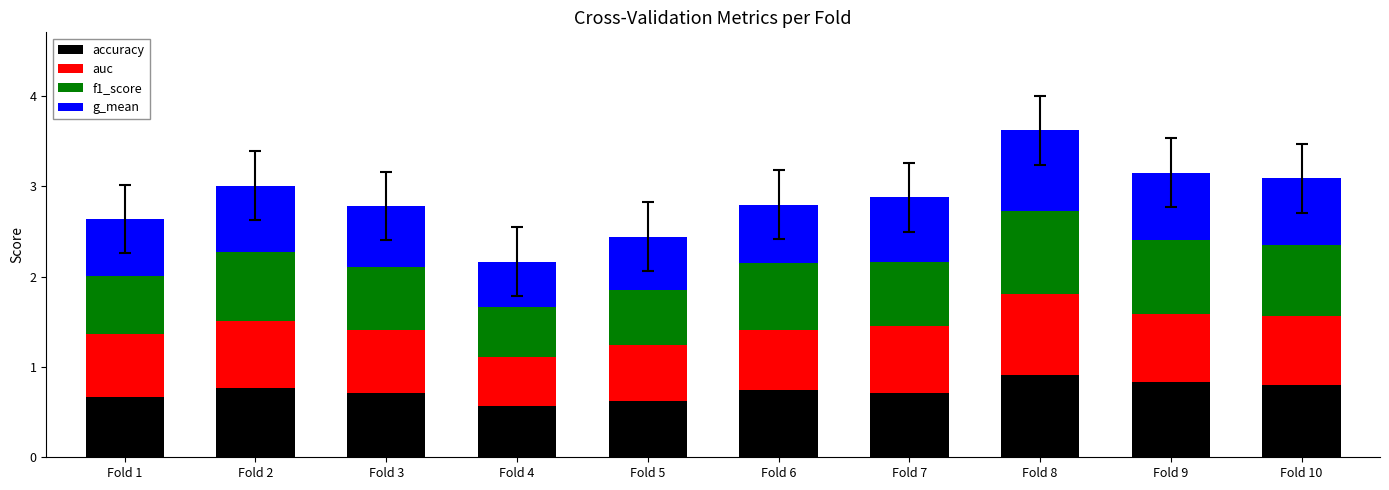

True or false: accuracy has a value of 0.8 at Fold 2.

True